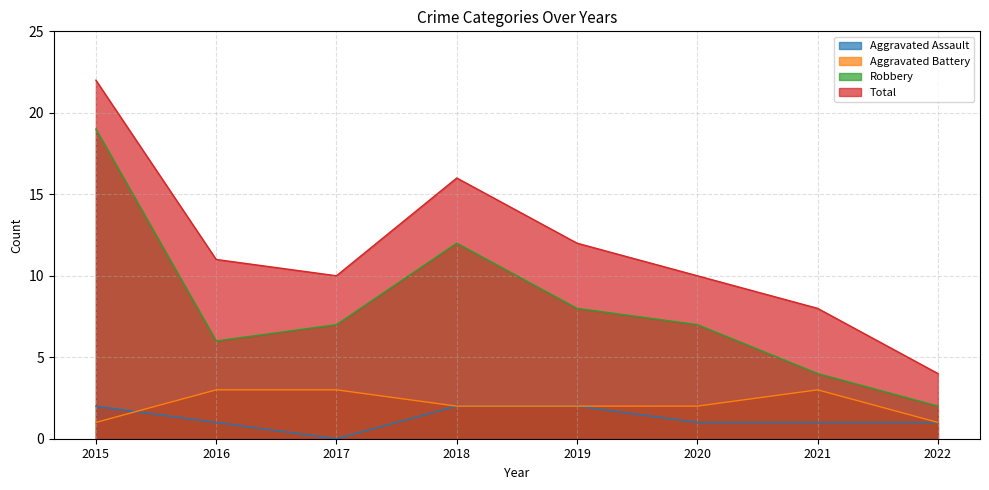

What is the total value across all series at 2016?

21